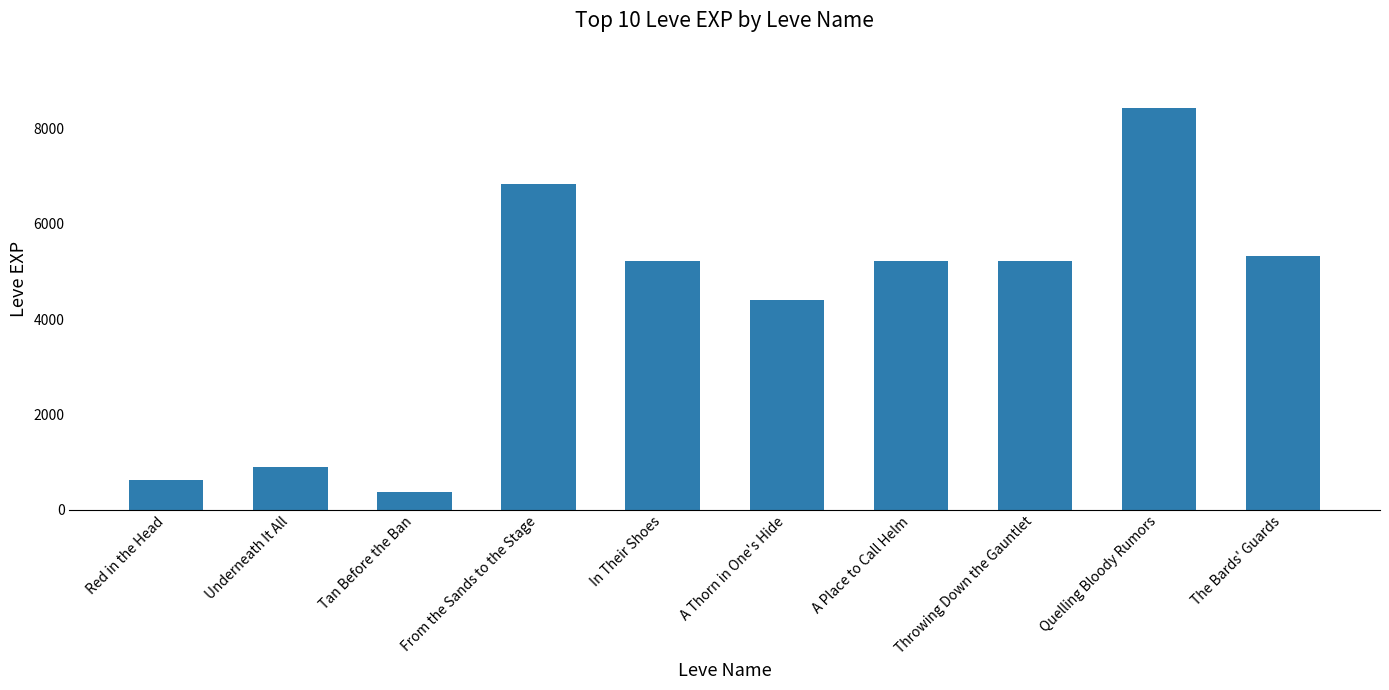

What is the sum of all values?

42570